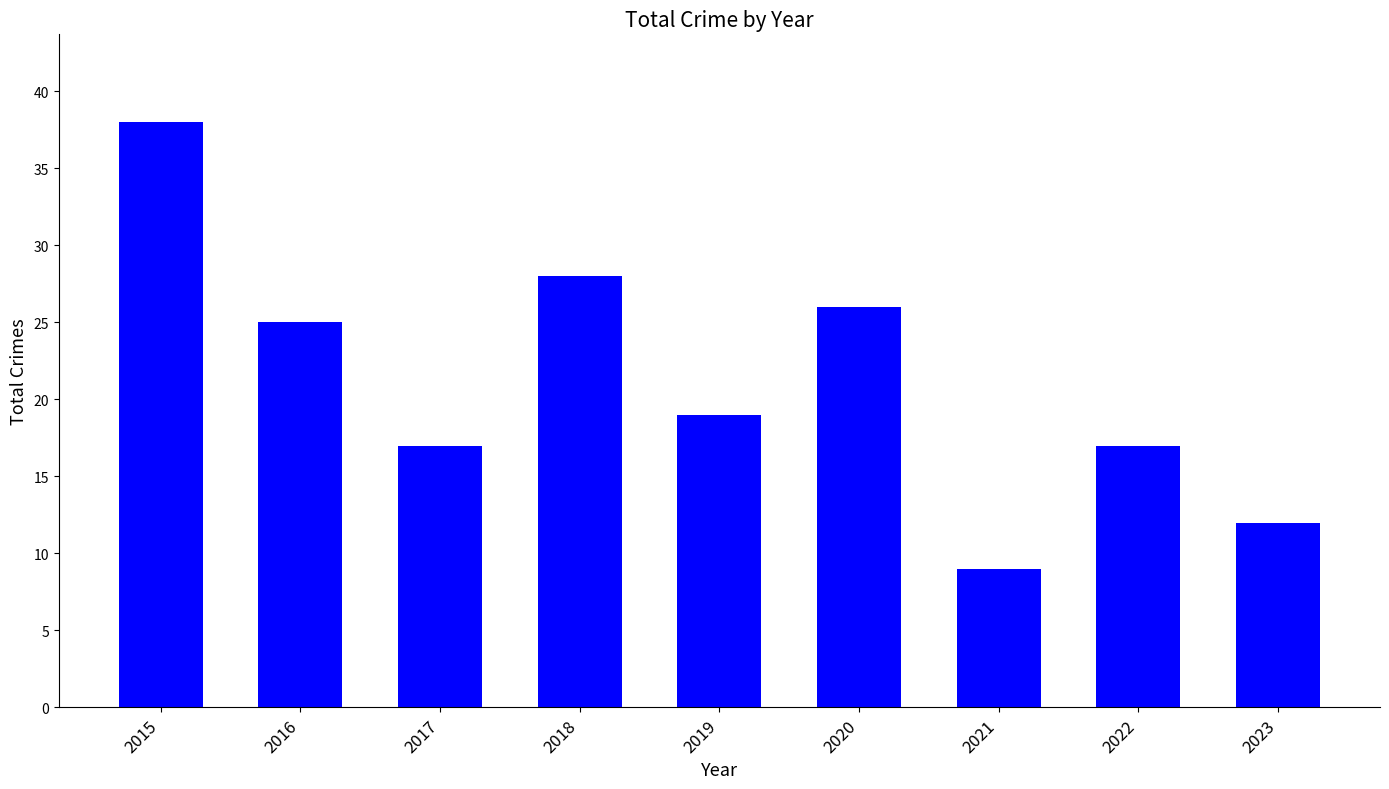

What value does the data have at 2018?

28